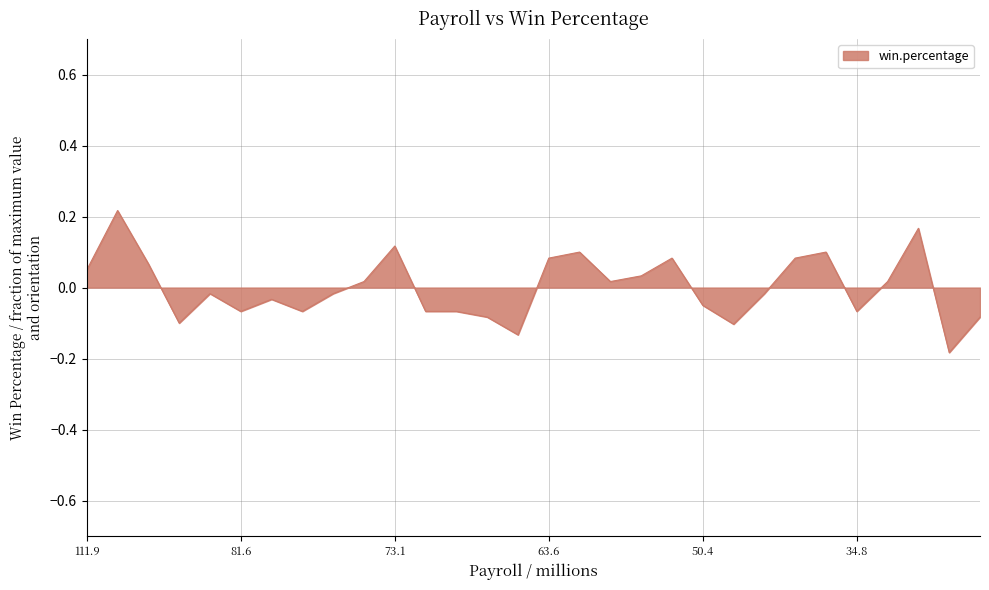

What is the difference between the maximum and minimum values?

0.4